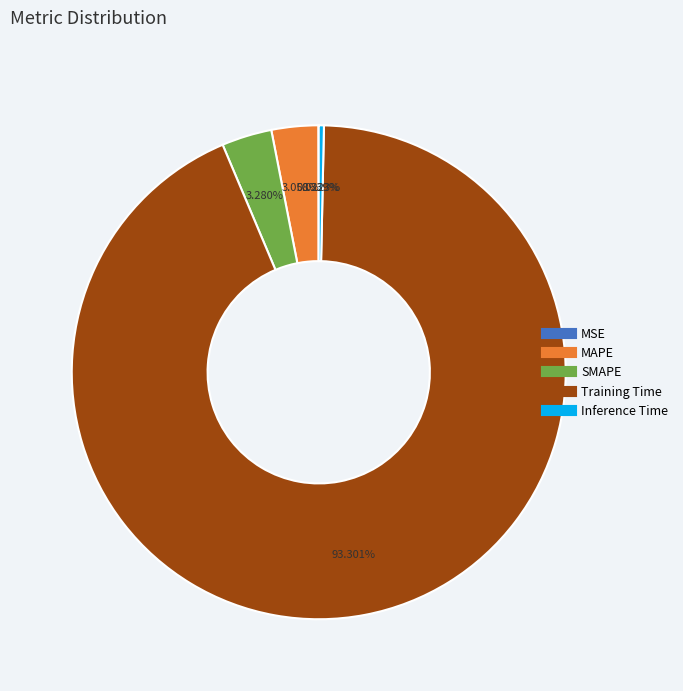

What is the majority slice?

Training Time